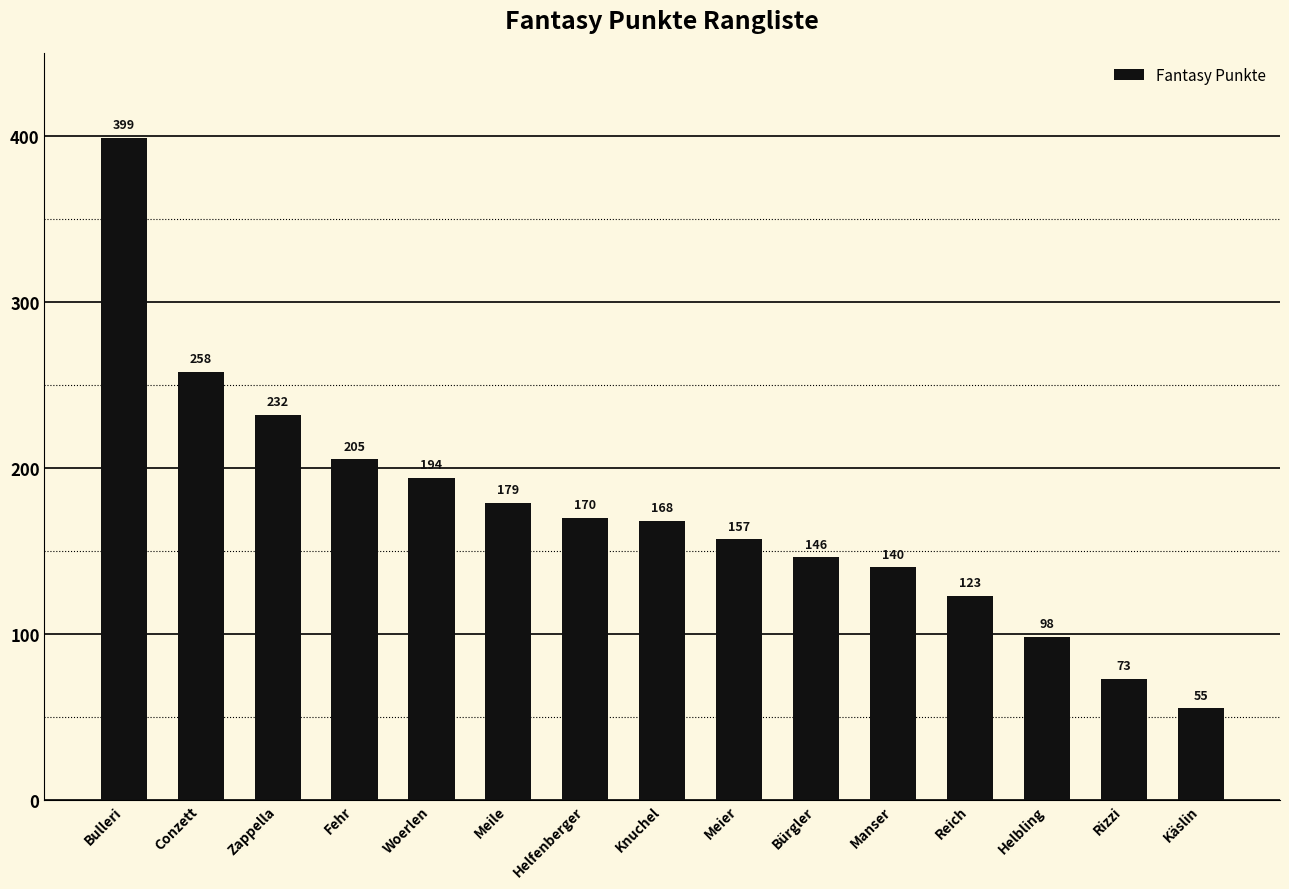

Reading right to left, list all the values displayed in this chart.

55	73	98	123	140	146	157	168	170	179	194	205	232	258	399